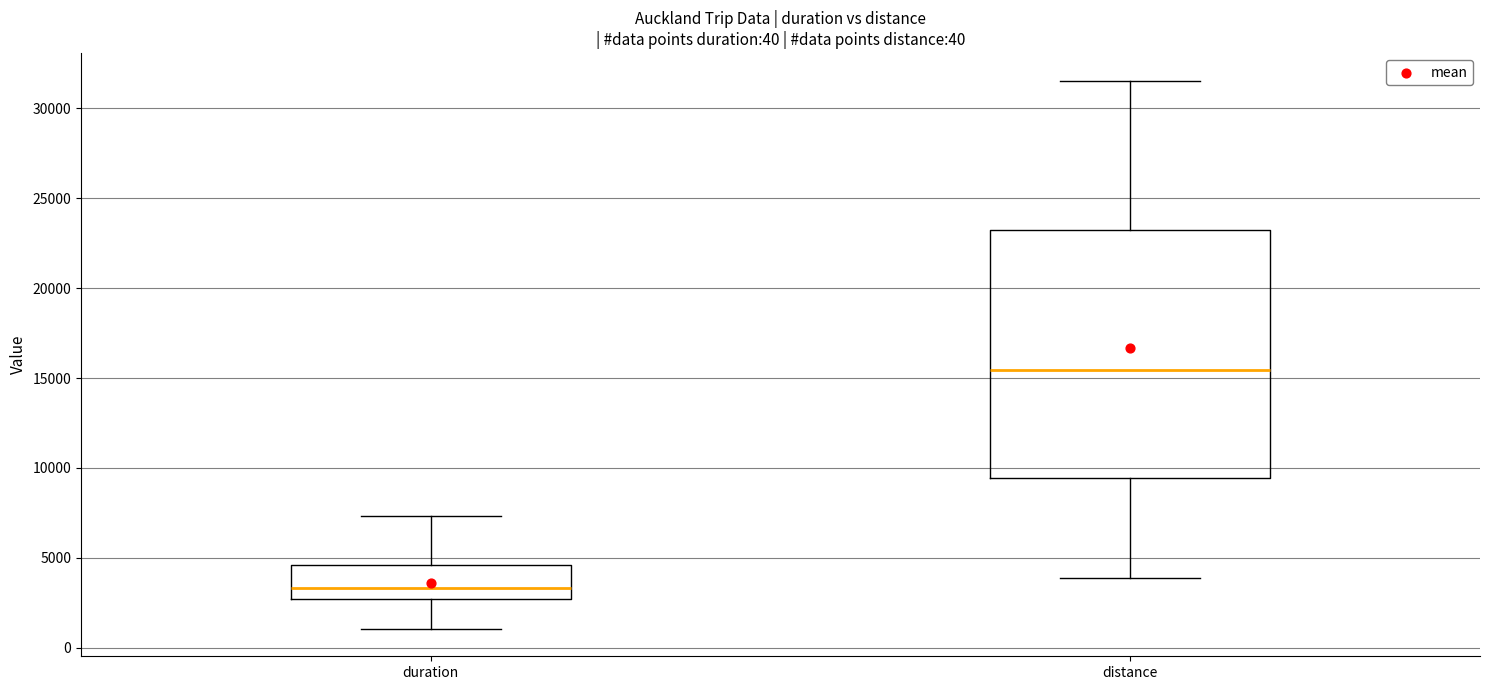

Which box's median line is the highest?

distance